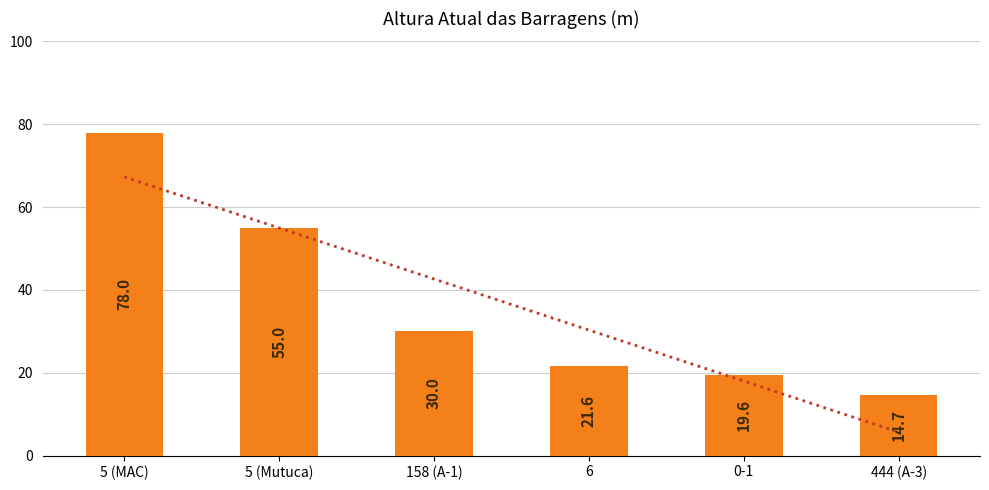

What is the change in value from 5 (Mutuca) to 6?

-33.4